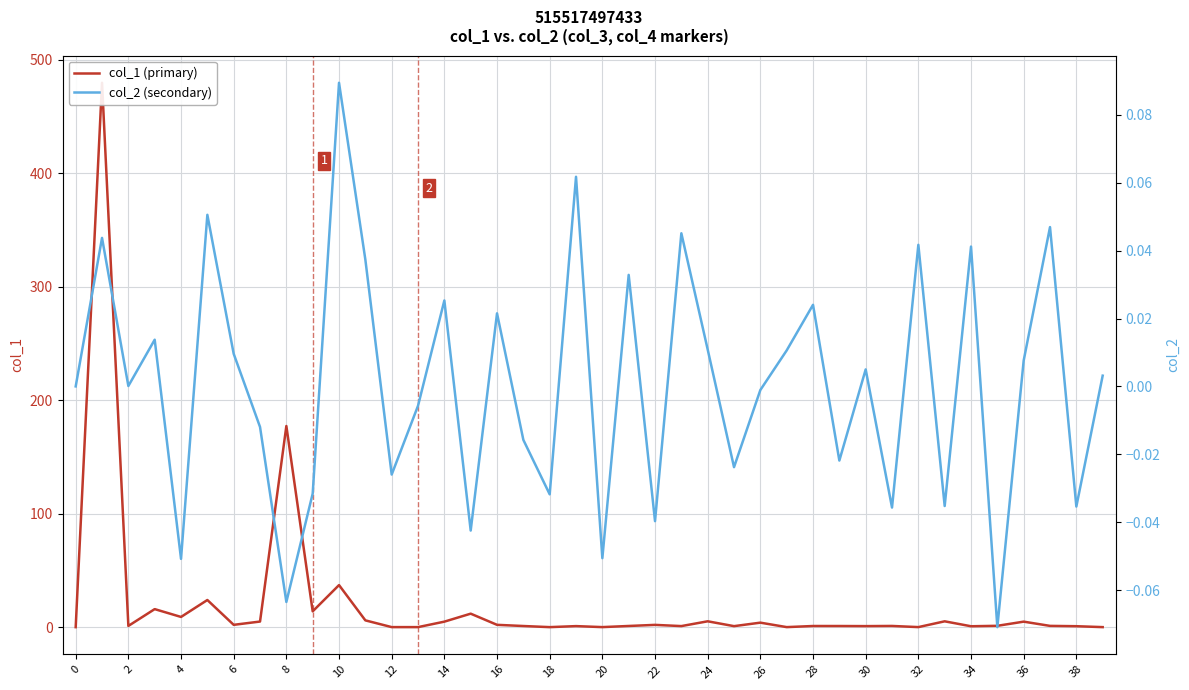

Rank the series at 23 from lowest to highest value.

col_2 (secondary), col_1 (primary)